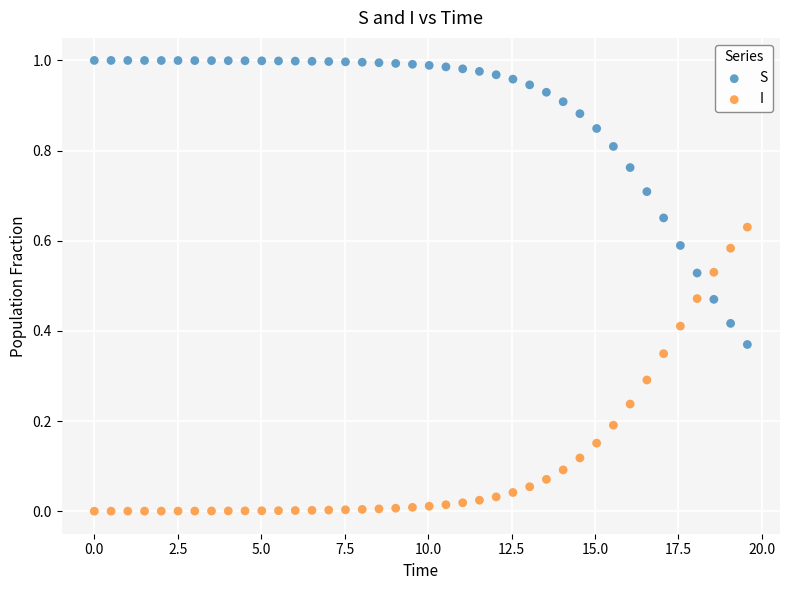

What are all the series names shown in the legend?

S, I